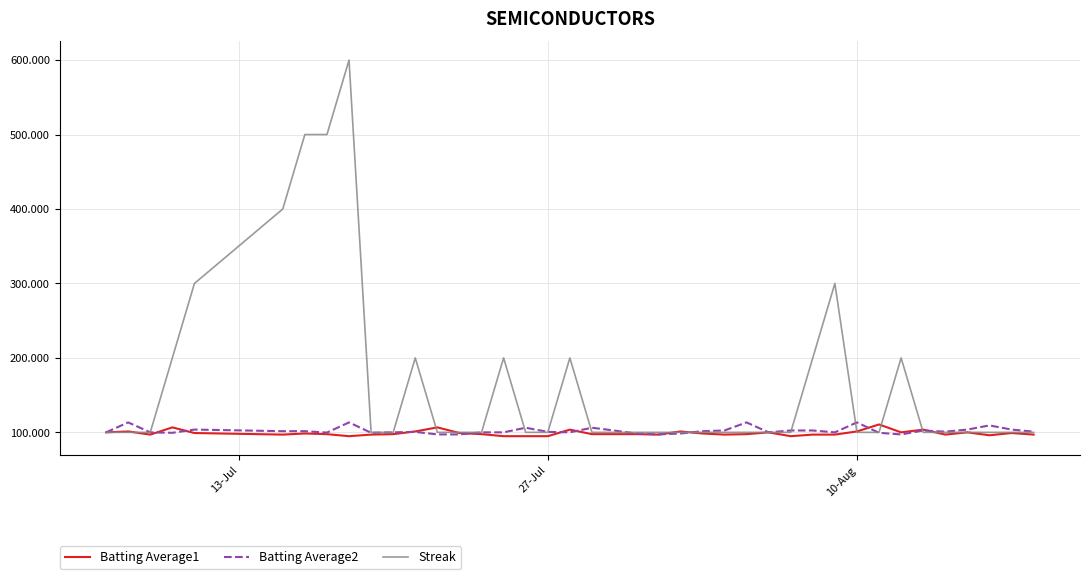

How many lines are shown in the chart?

3